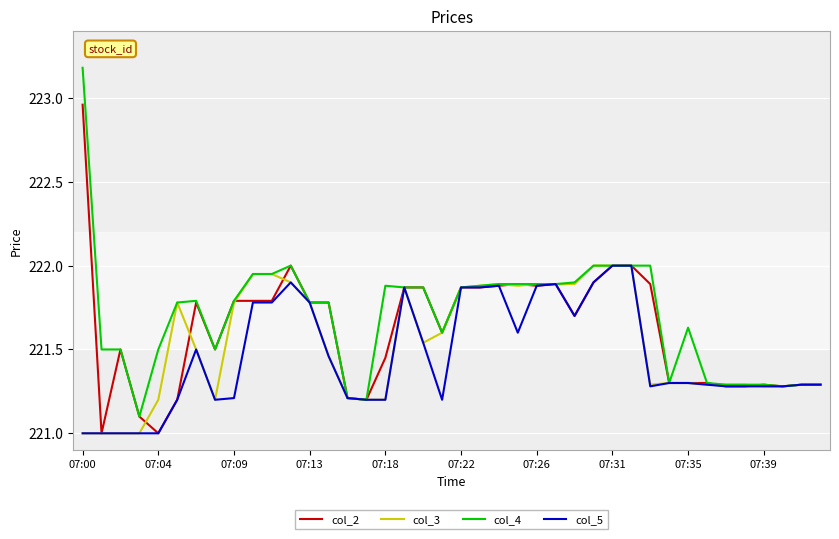

Which series has the widest spread of values?

col_4